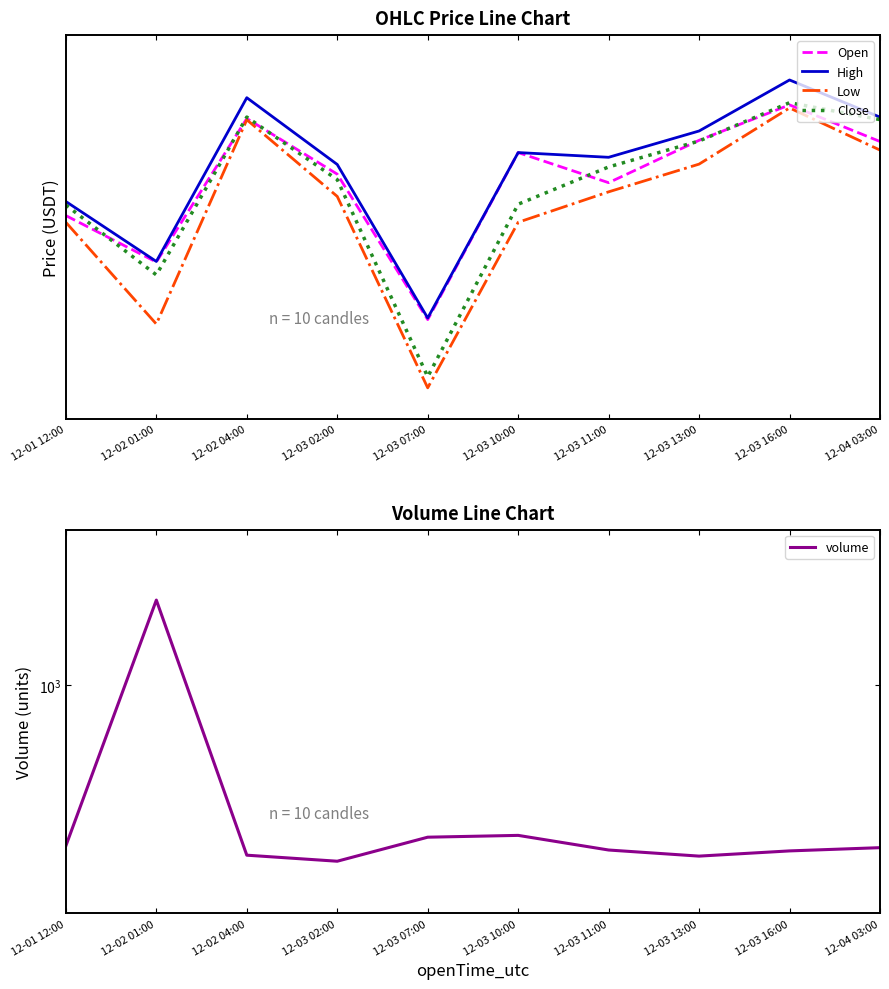

True or false: High and Open intersect in this chart.

False